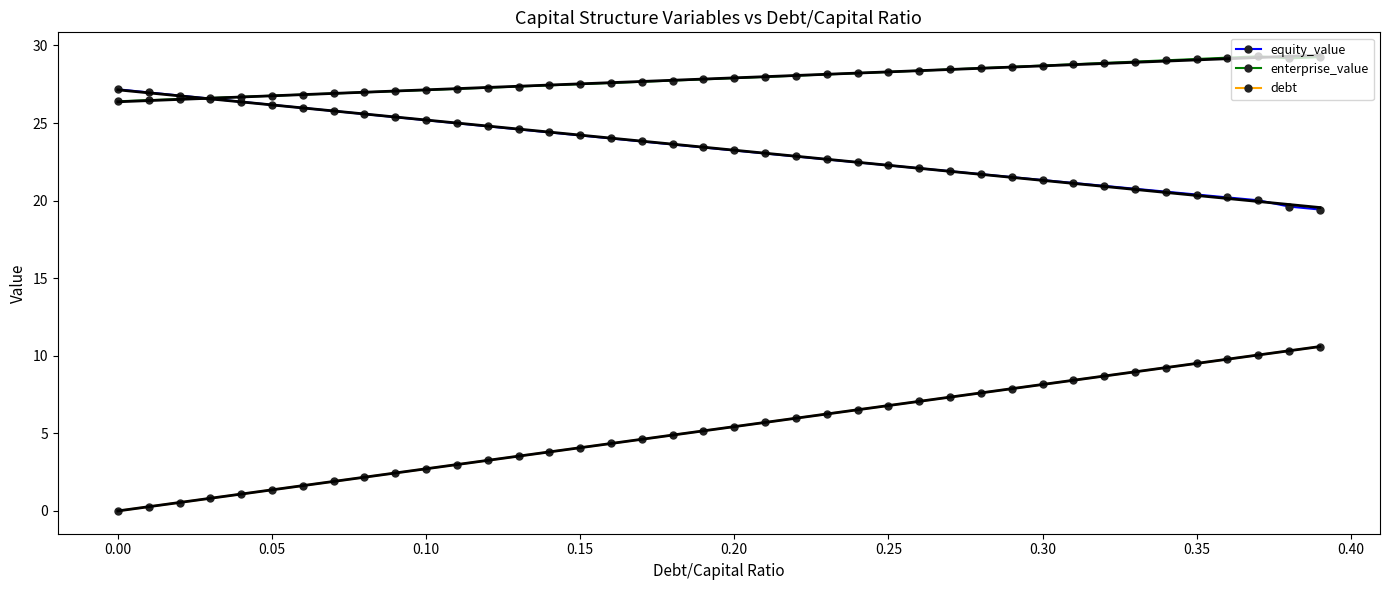

What is the minimum value for enterprise_value?

26.4